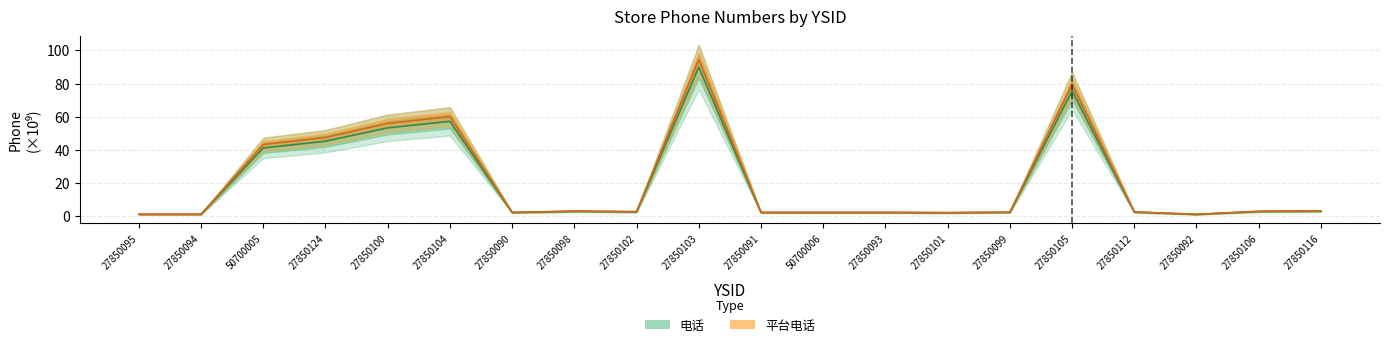

Which series has the largest total across all categories?

平台电话